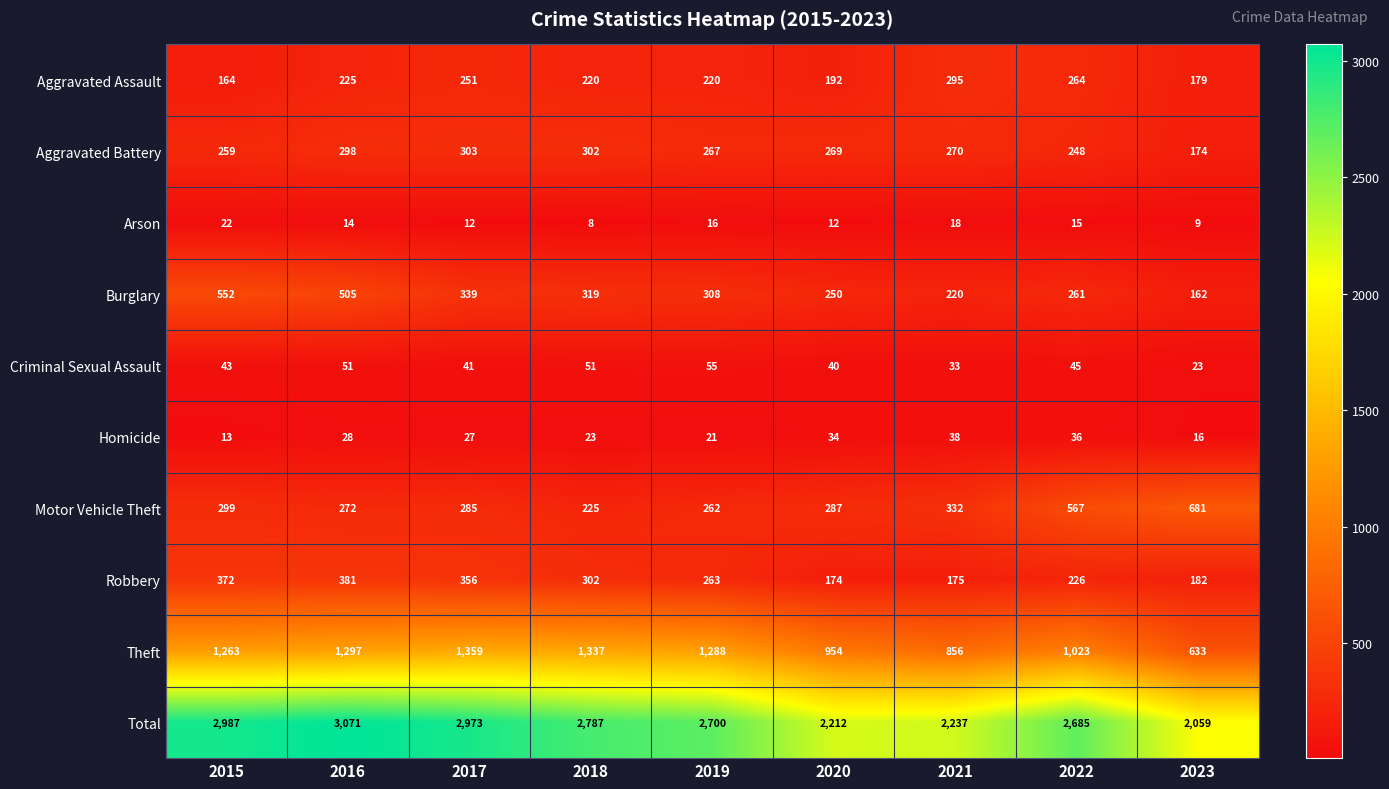

Where is Criminal Sexual Assault nearest to the value 39?

2020